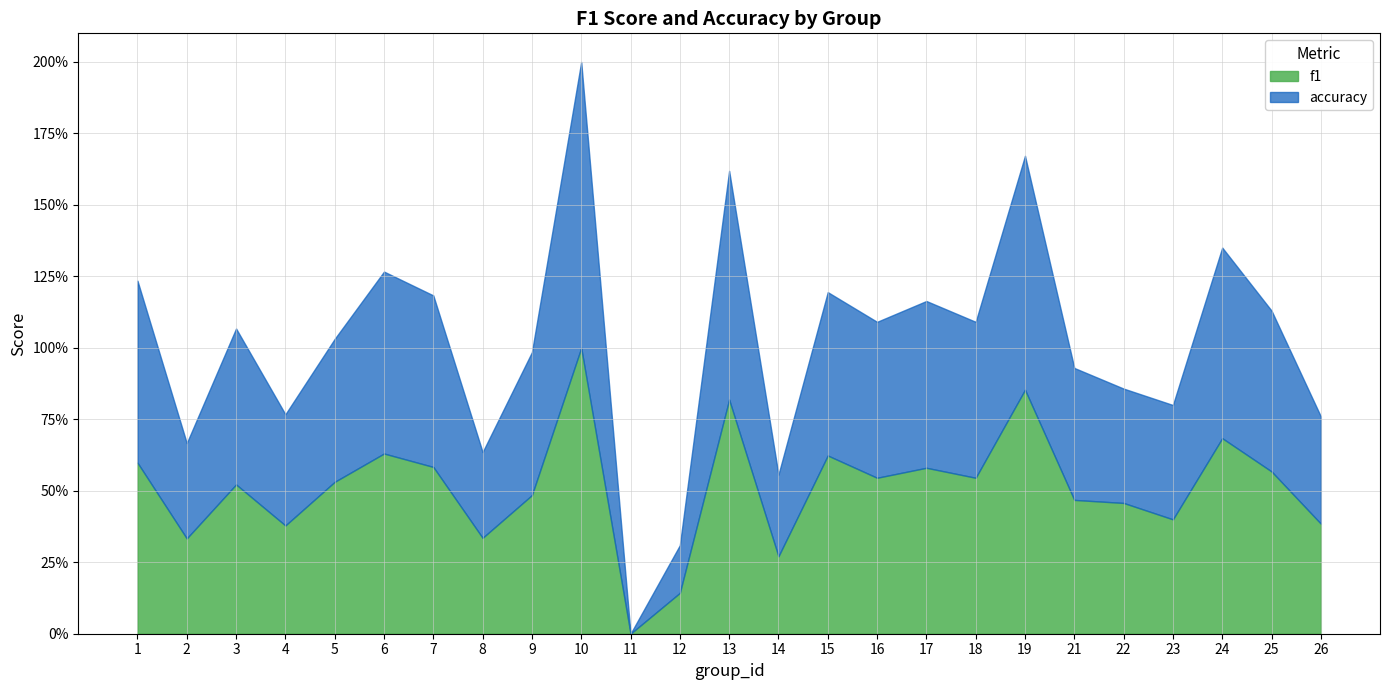

What is the total value across all series at 12?

0.3